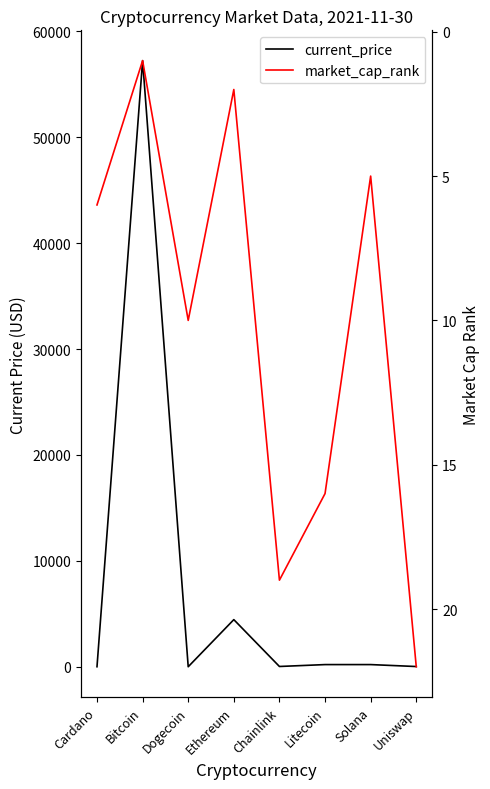

Is this an area chart (filled region under the line)?

No